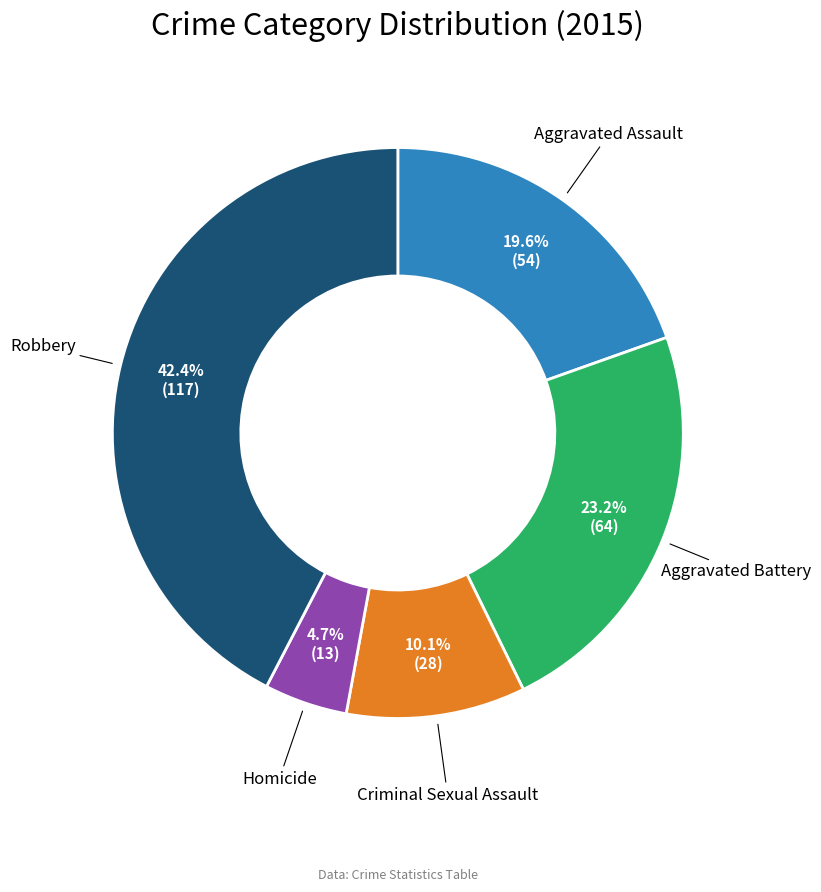

Is there a majority slice in this chart?

No